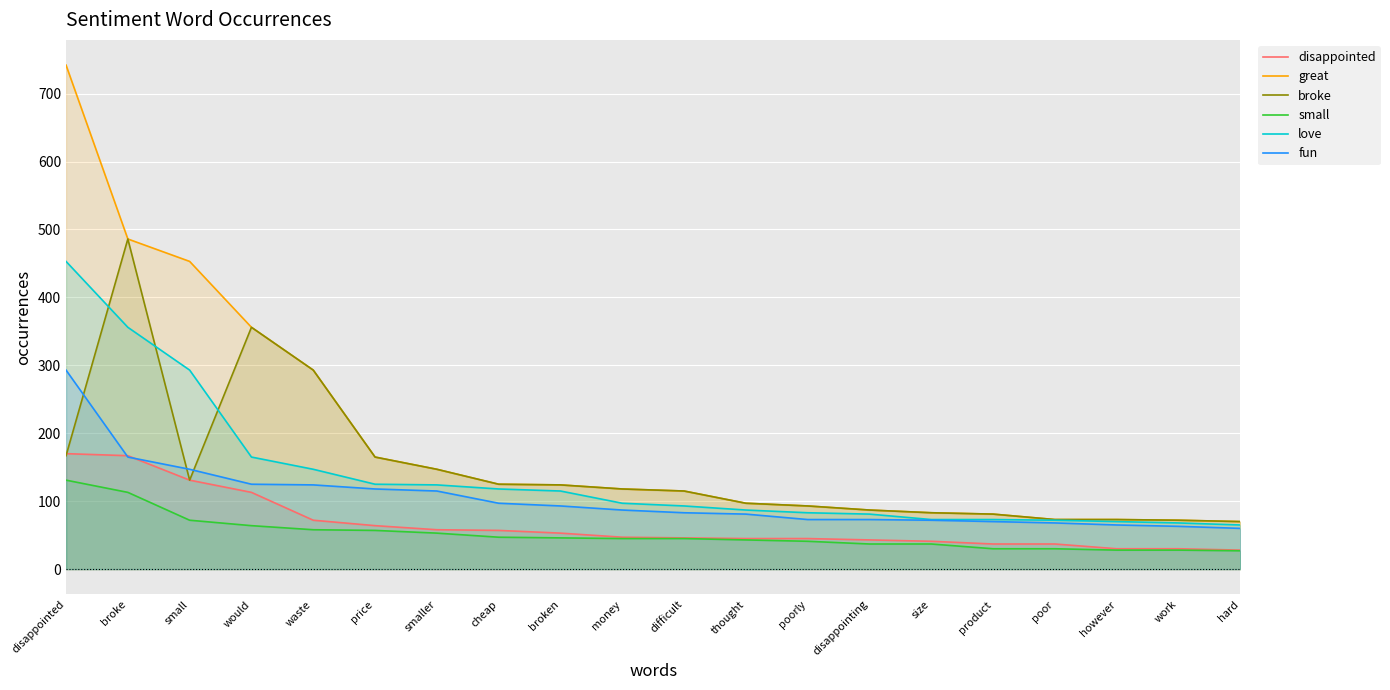

What are all the series names shown in the legend?

disappointed, great, broke, small, love, fun